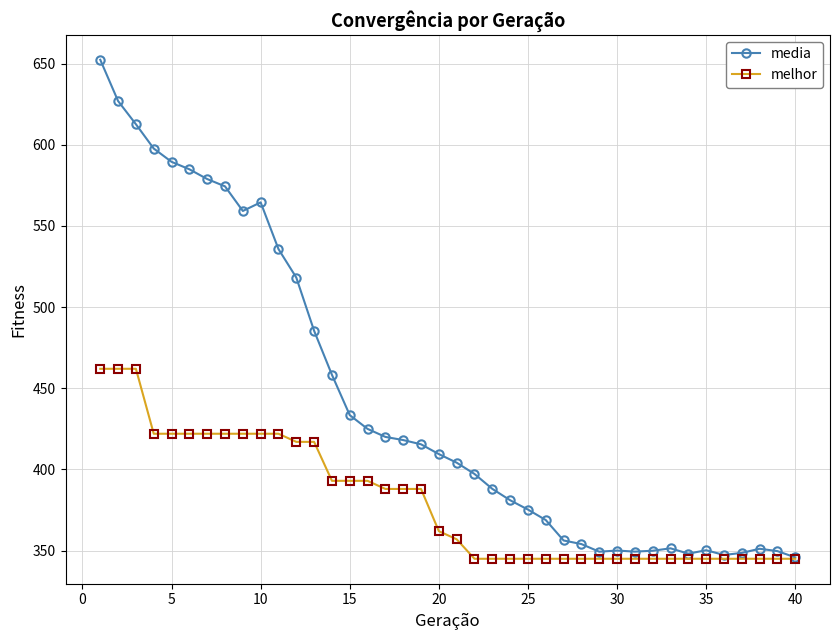

List the series in order of their overall mean, lowest first.

melhor, media